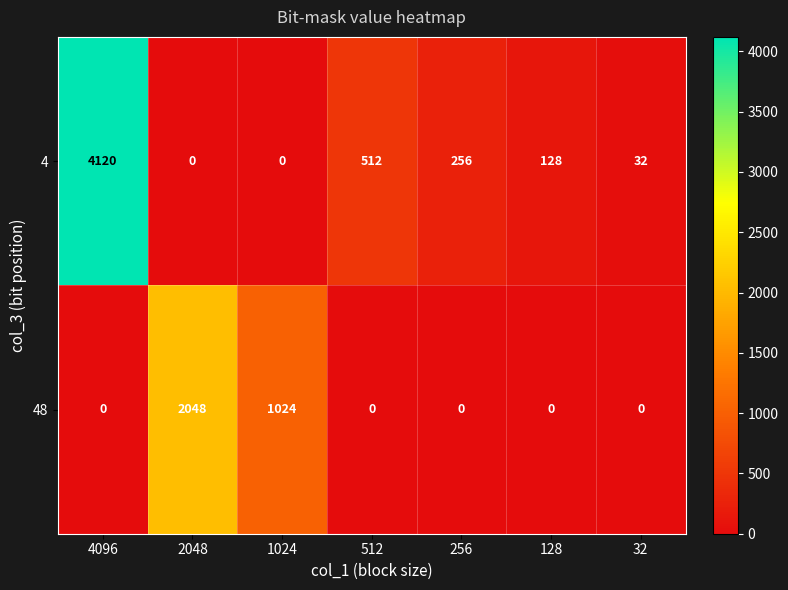

Reading left to right, extract all data points from this chart.

4: 4096=4120	2048=0	1024=0	512=512	256=256	128=128	32=32
48: 4096=0	2048=2048	1024=1024	512=0	256=0	128=0	32=0